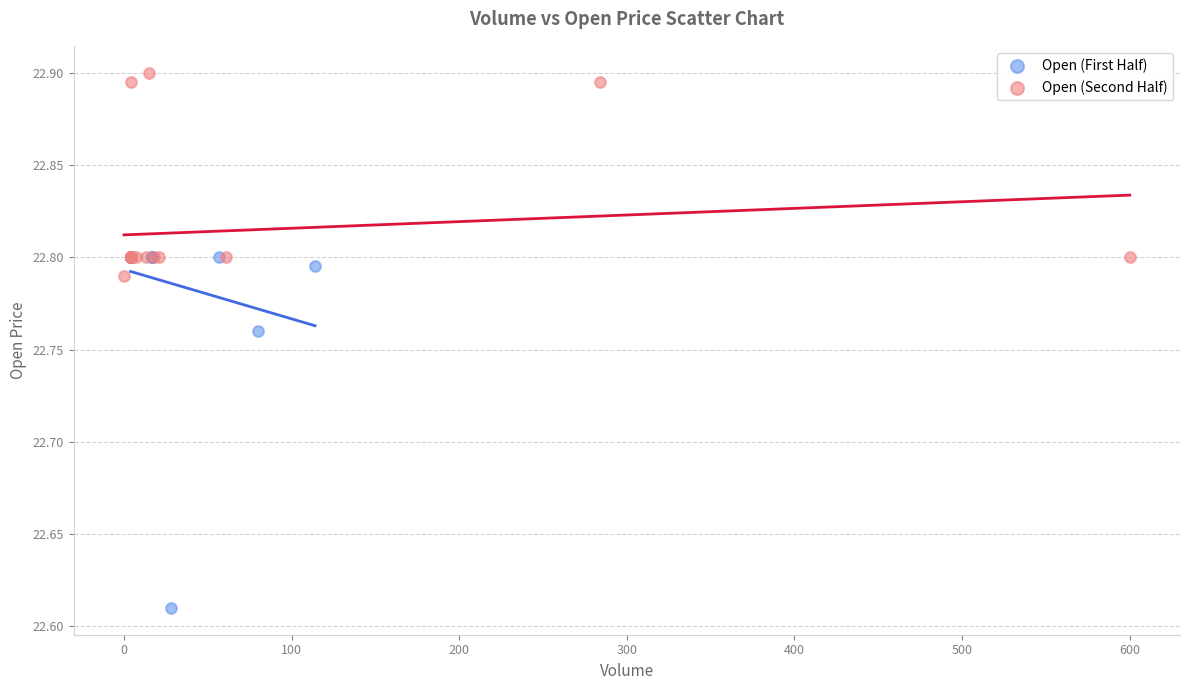

Which series contains the highest Y value?

Open (Second Half)